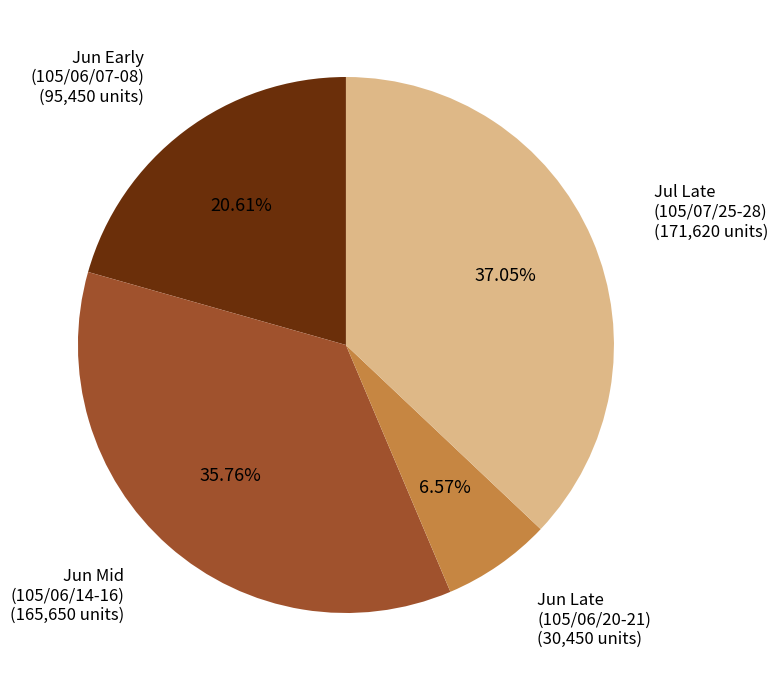

Does any single category account for the majority?

No